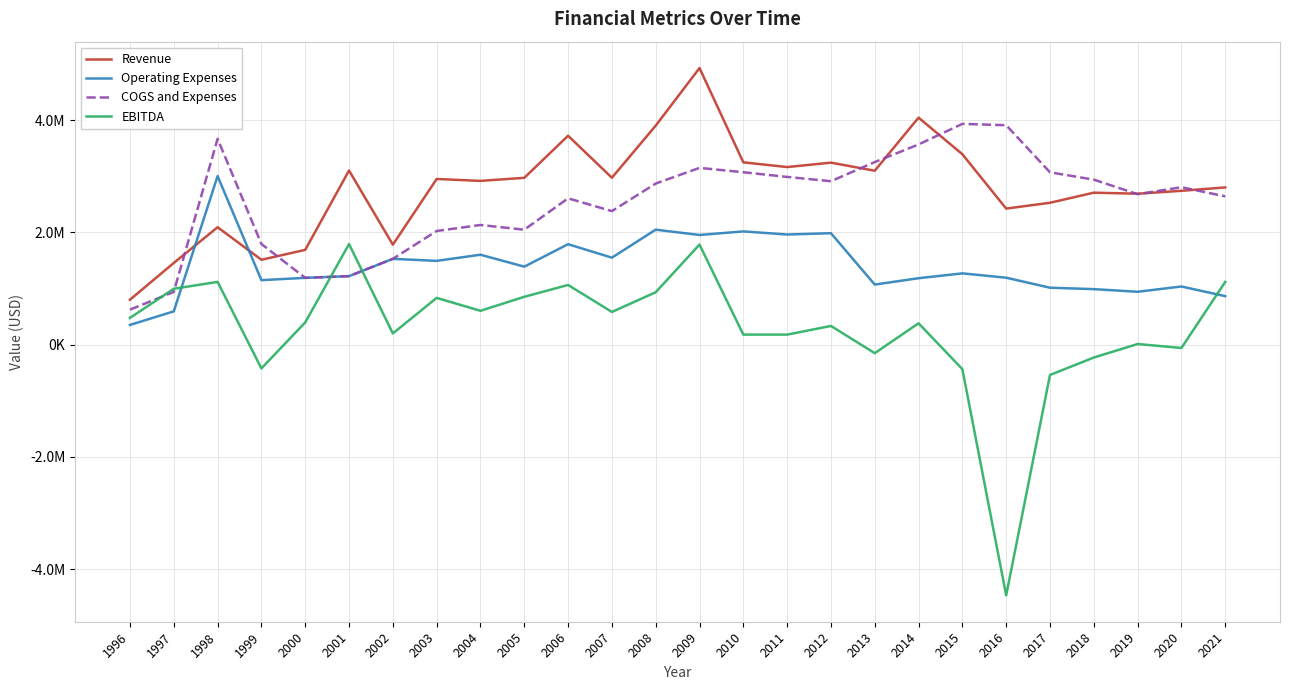

What are all the series names shown in the legend?

Revenue, Operating Expenses, COGS and Expenses, EBITDA